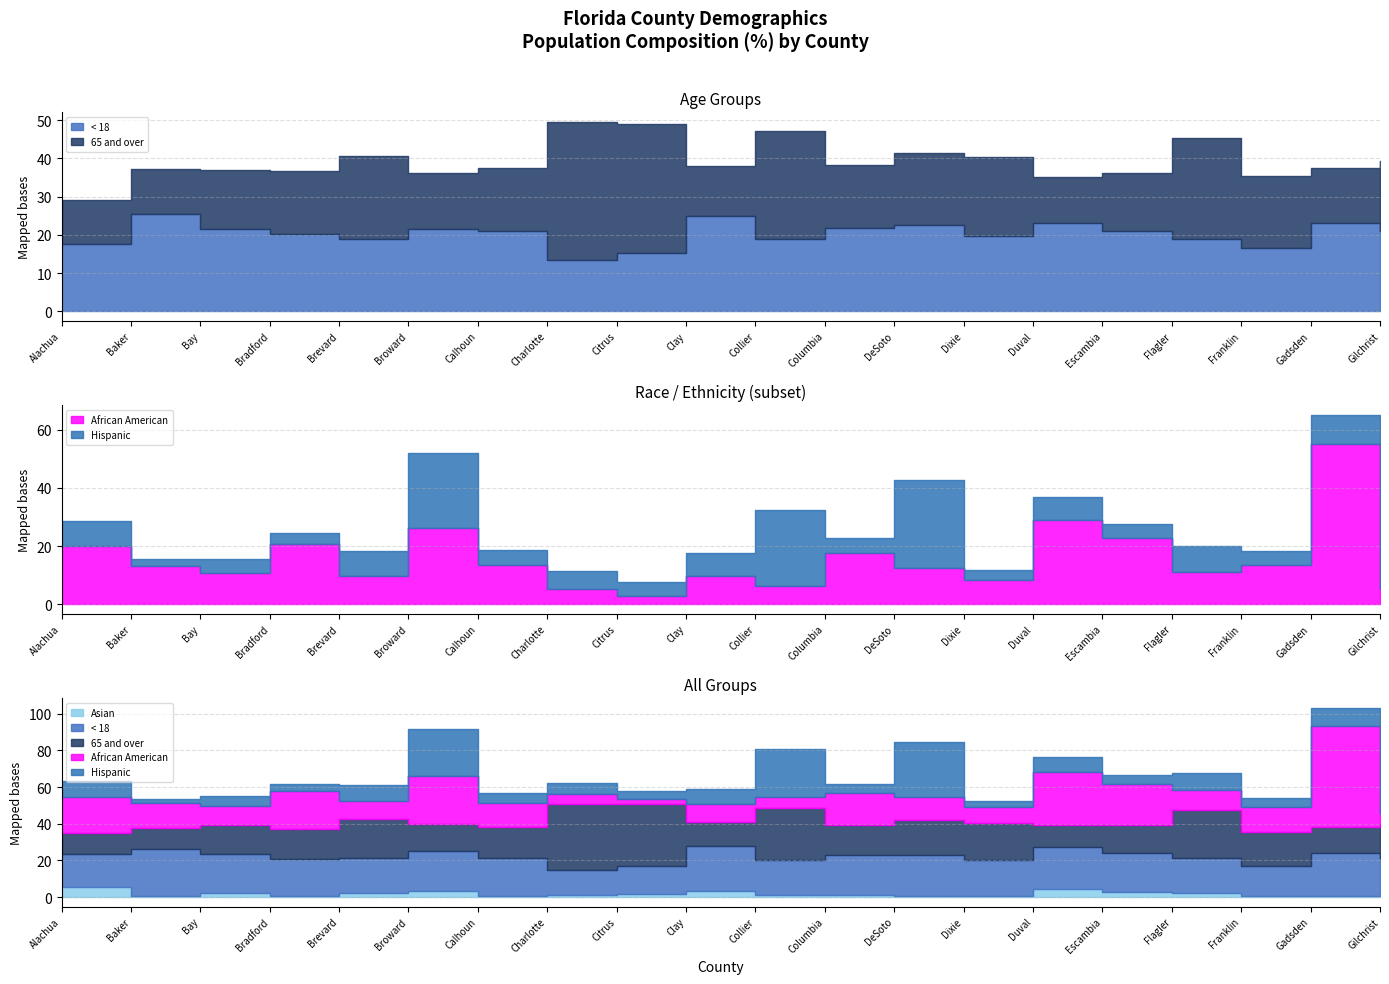

What is the label of the 6th point from the right?

Duval